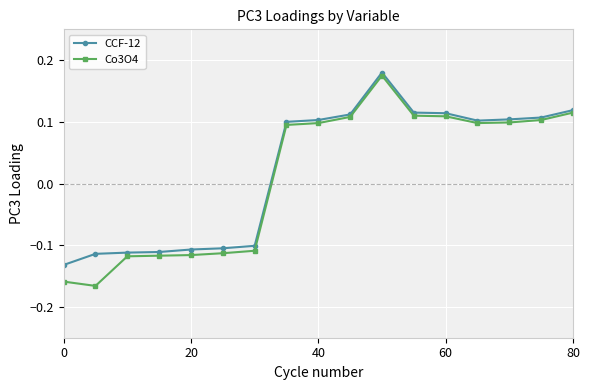

In Co3O4, how many points are higher than both neighbors (excluding endpoints)?

1